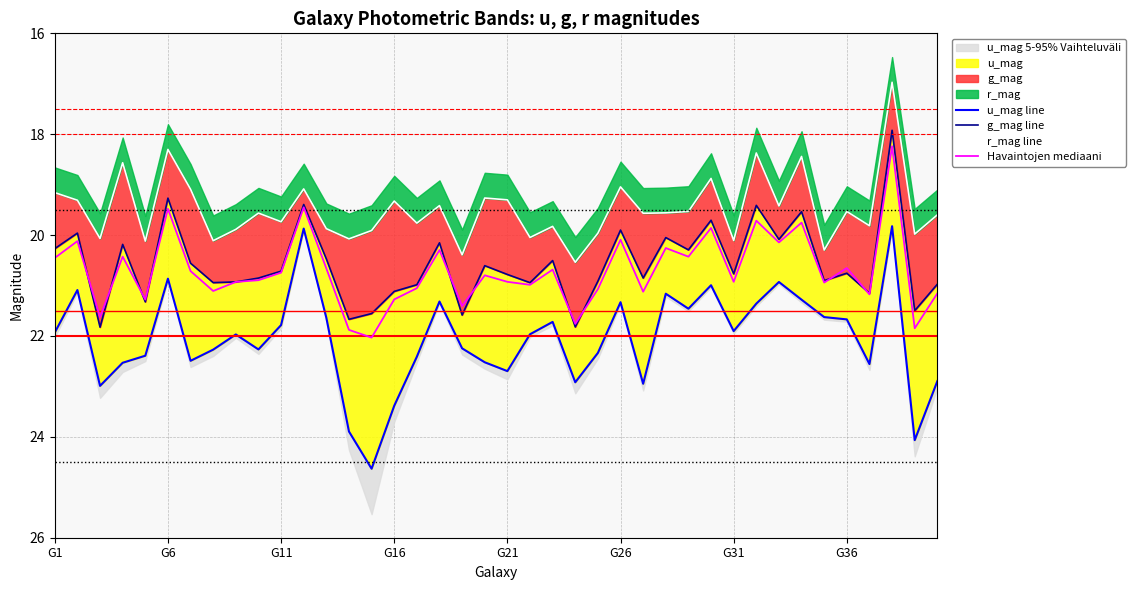

The Havaintojen mediaani series shows 6.2 at G16. True or false?

False